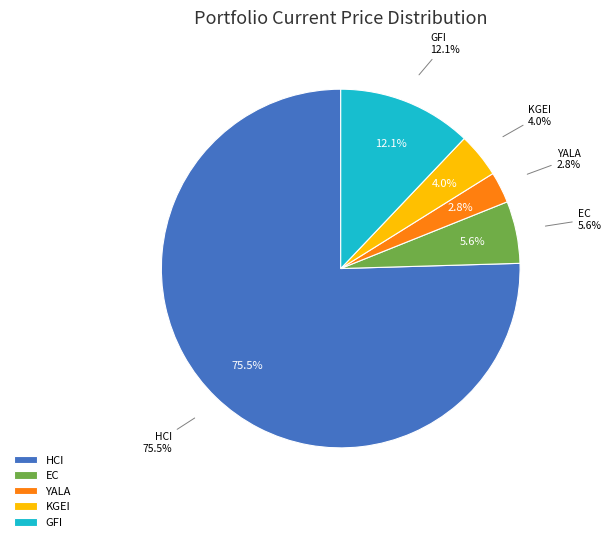

How many segments does this pie chart have?

5